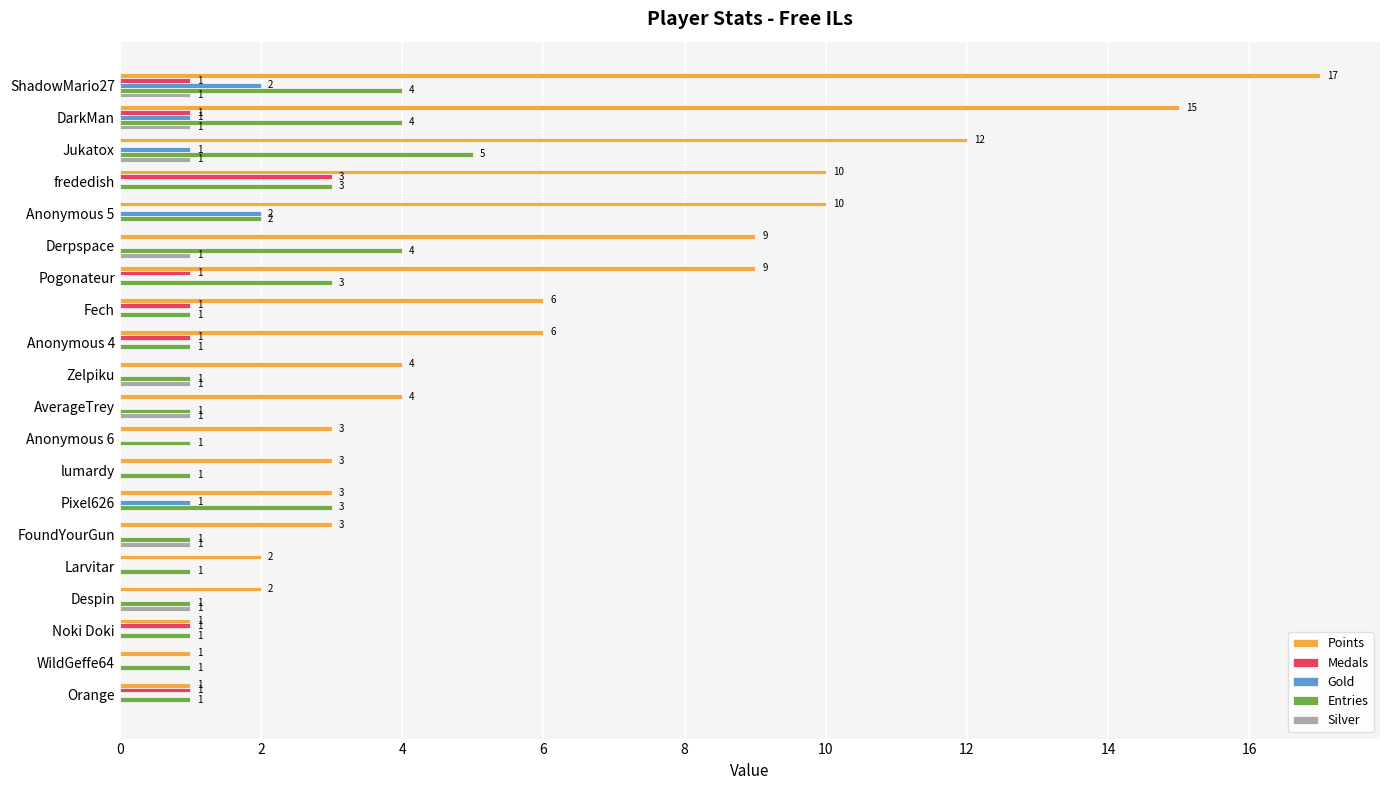

At which label does Medals reach its peak?

frededish